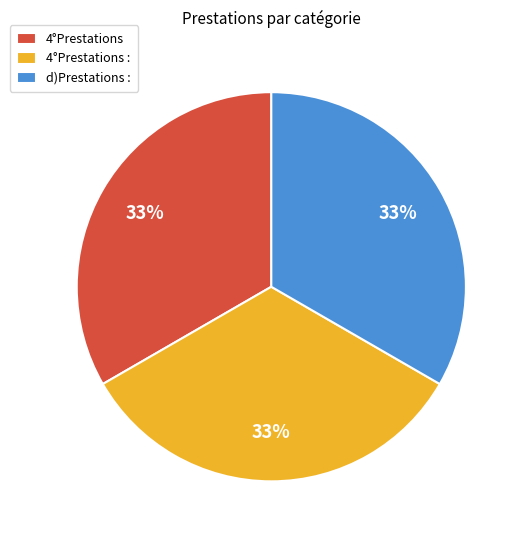

What is the ratio of the value at 4°Prestations : to the value at 4°Prestations?

1.0